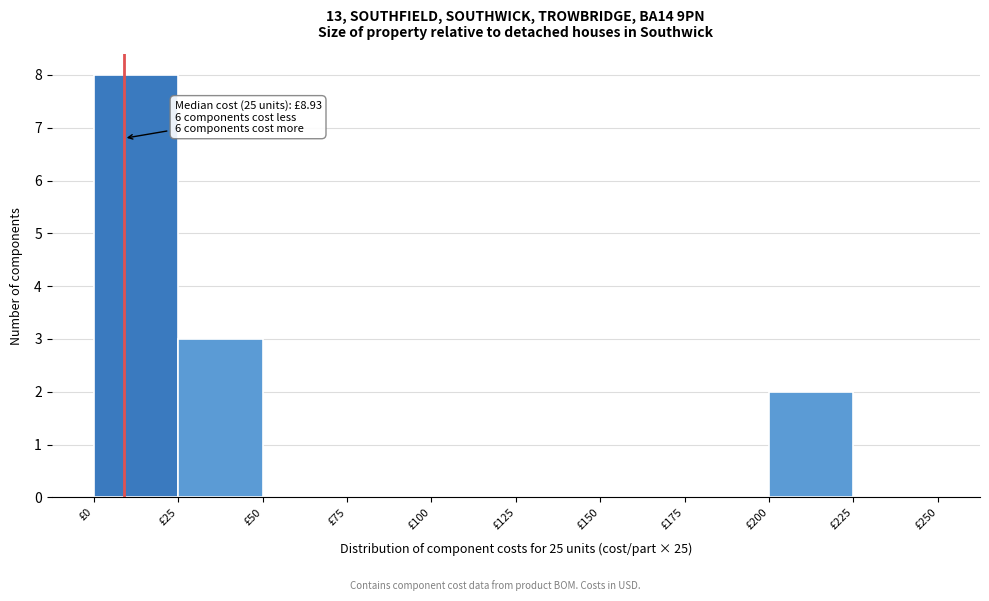

Which range on the x-axis has the tallest bar?

0 to 25